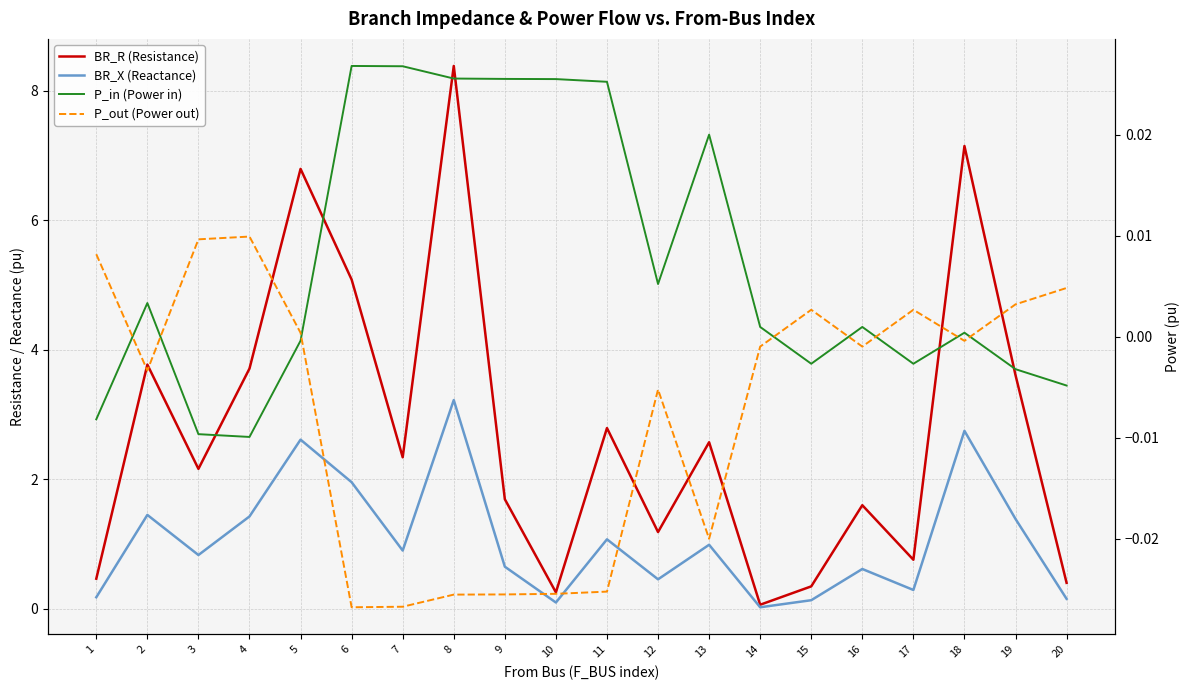

What is the sum of all P_out (Power out) values?

-0.1